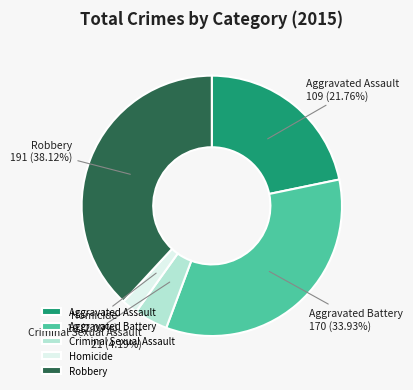

Count the number of slices in the pie.

5